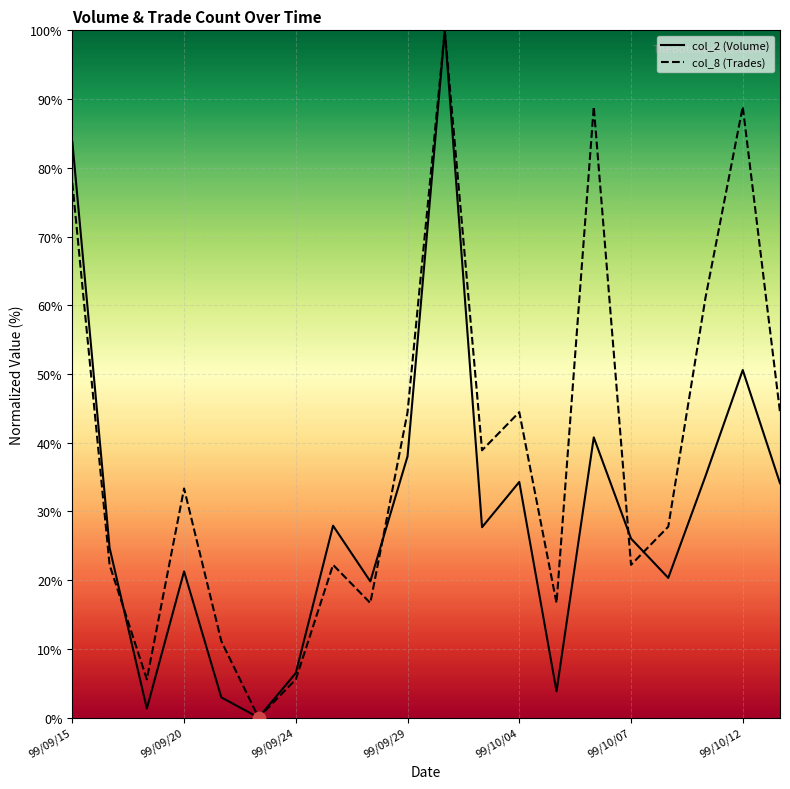

Which series has the largest total across all categories?

col_8 (Trades)